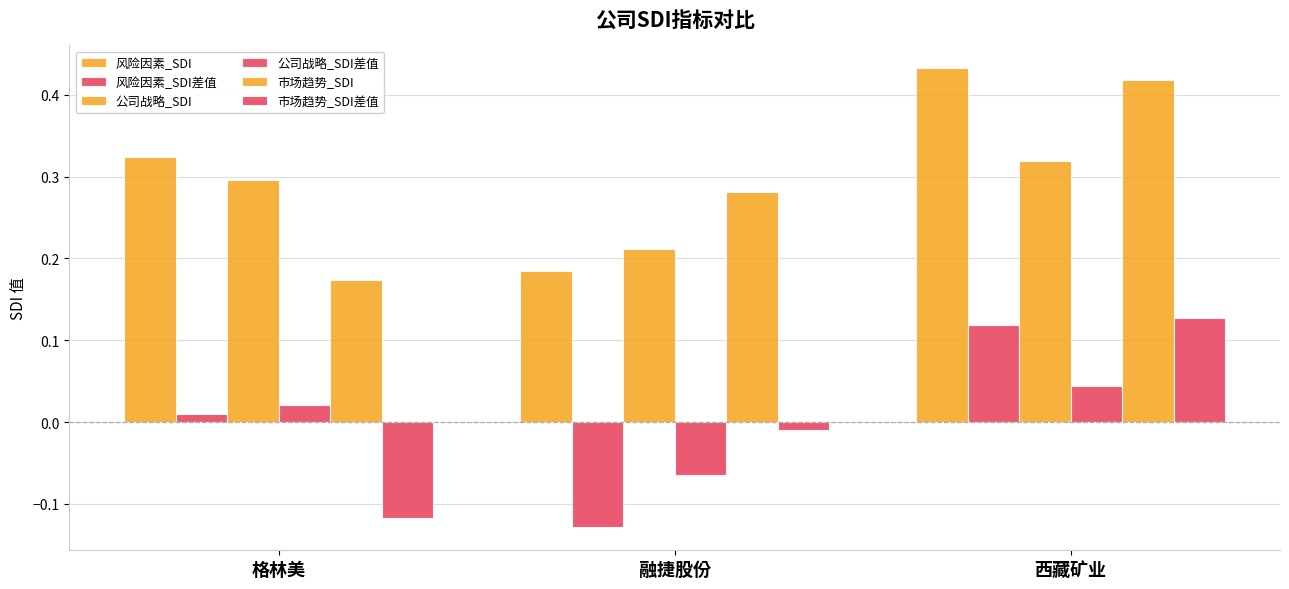

Which has a higher value, 西藏矿业 or 融捷股份?

西藏矿业